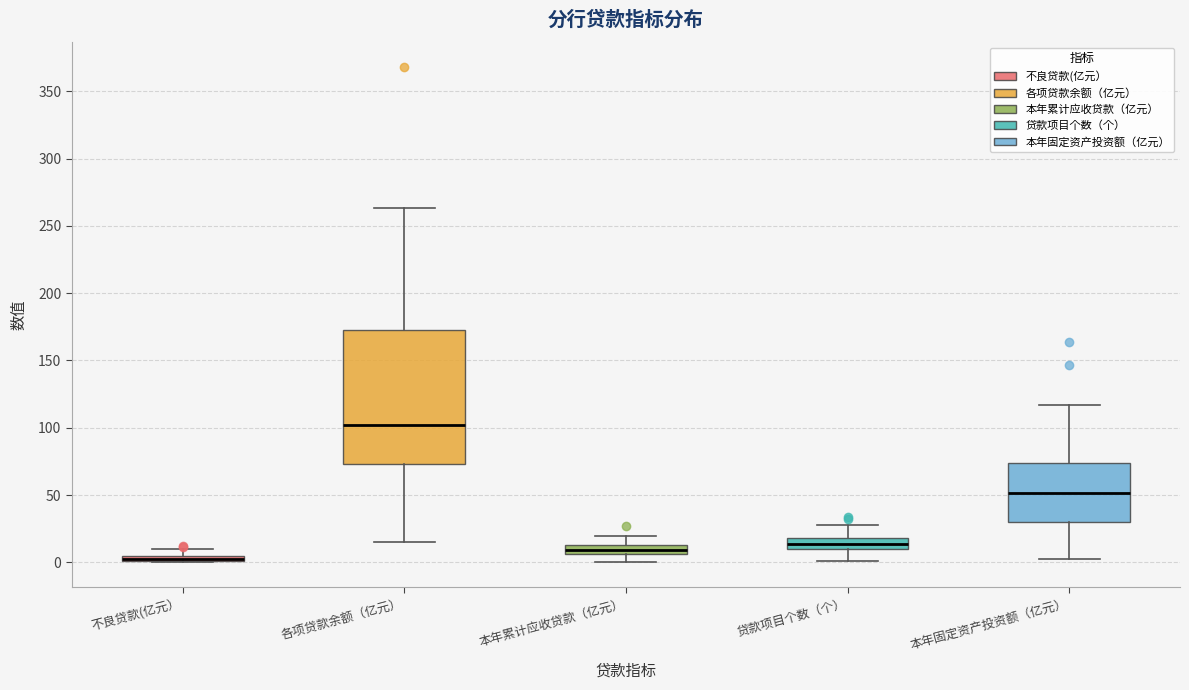

Where does the upper whisker of the box for 本年累计应收贷款（亿元） end on the y-axis? The values are not printed on the chart, so give them approximately, as read against the axis.

20